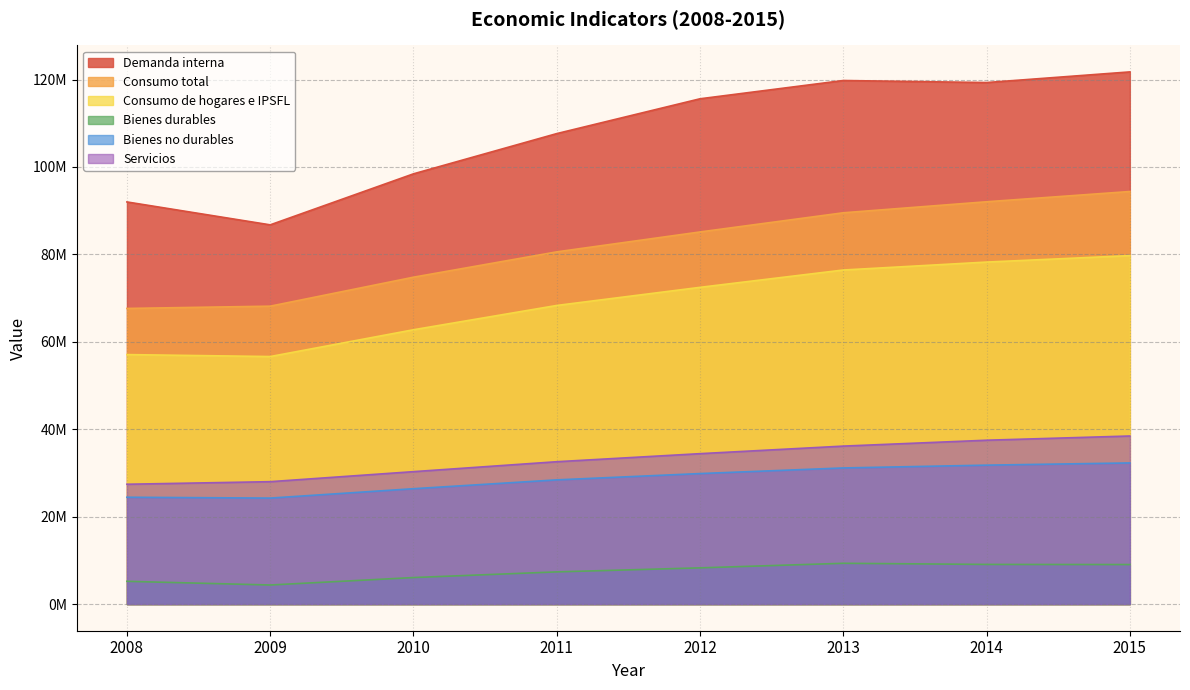

True or false: Servicios and Consumo total intersect in this chart.

False